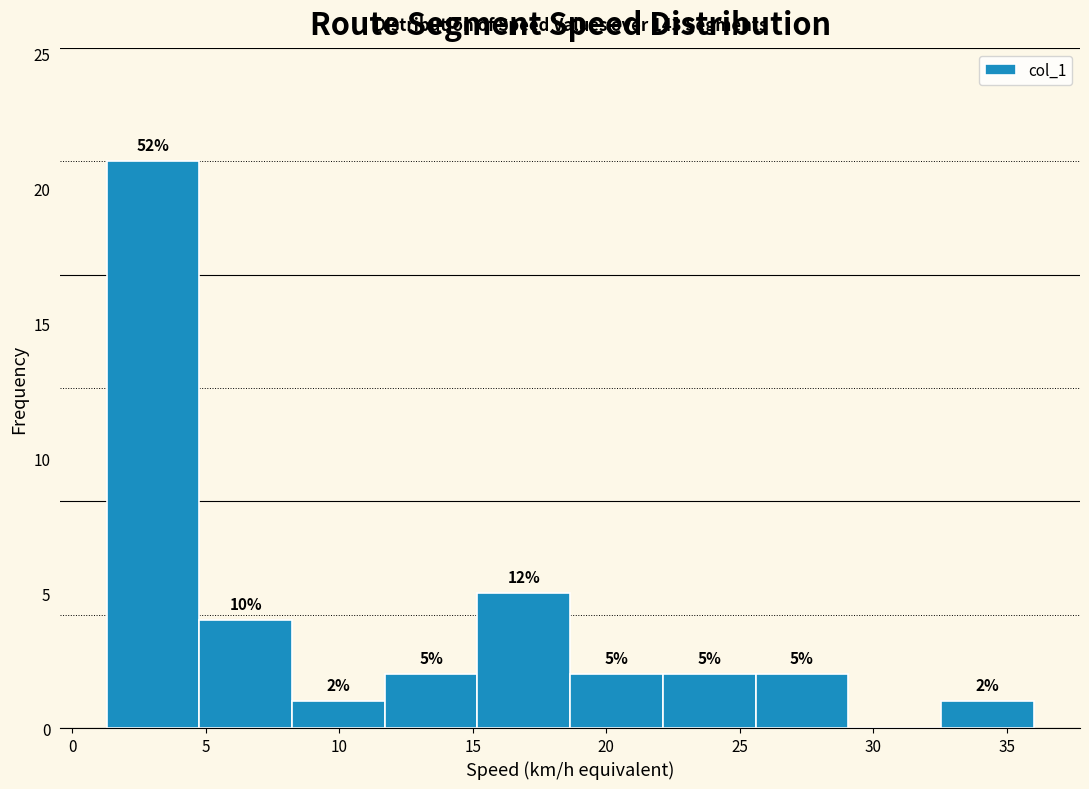

Which range on the x-axis has the tallest bar?

1.5 to 5.0